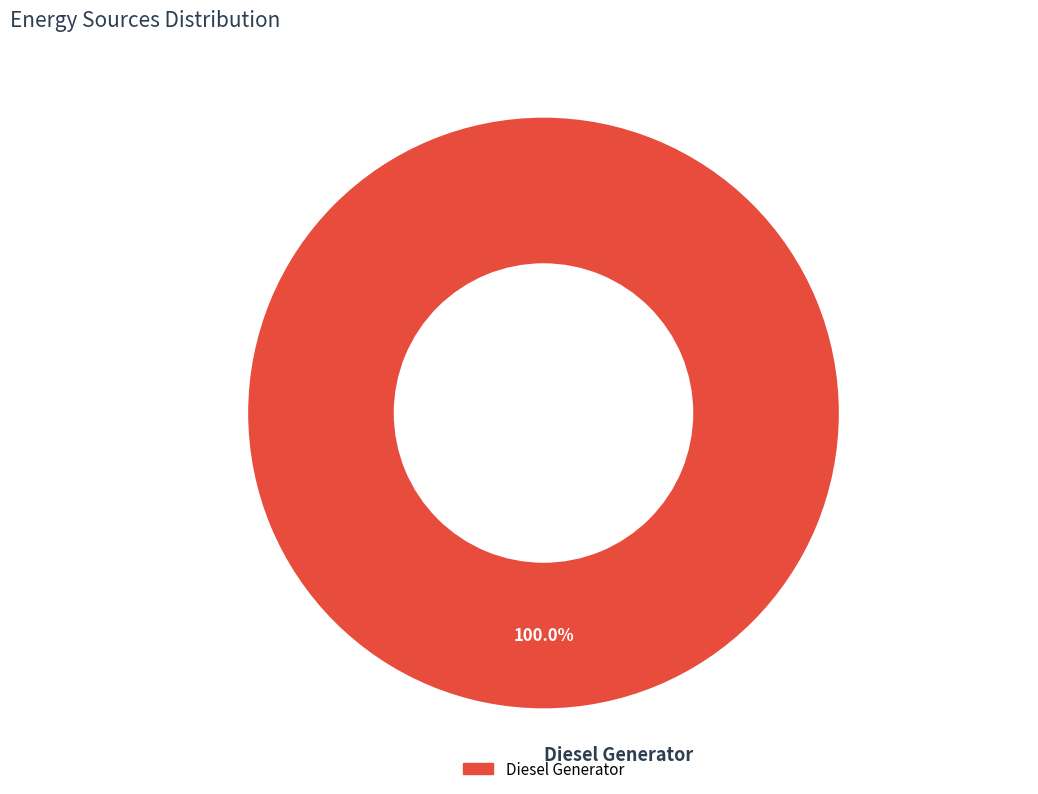

The Diesel Generator slice represents 100% of the pie. True or false?

True